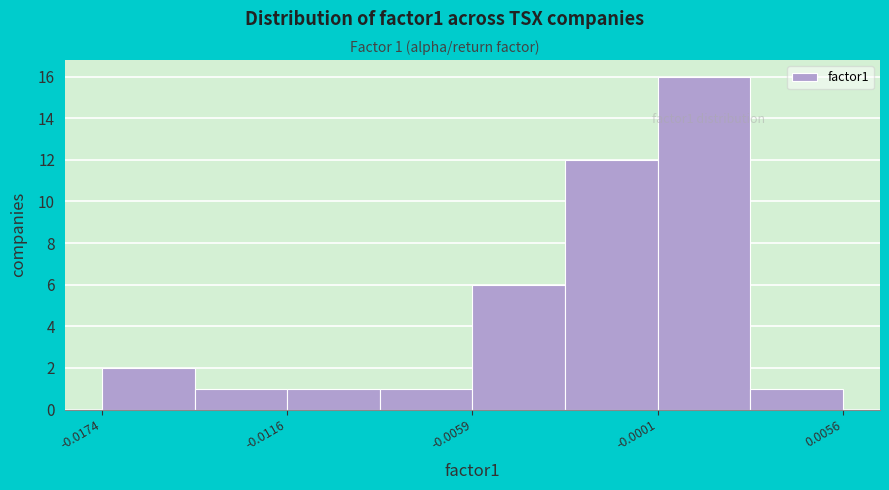

Read against the x-axis, roughly where is the centre of the tallest bar?

0.001